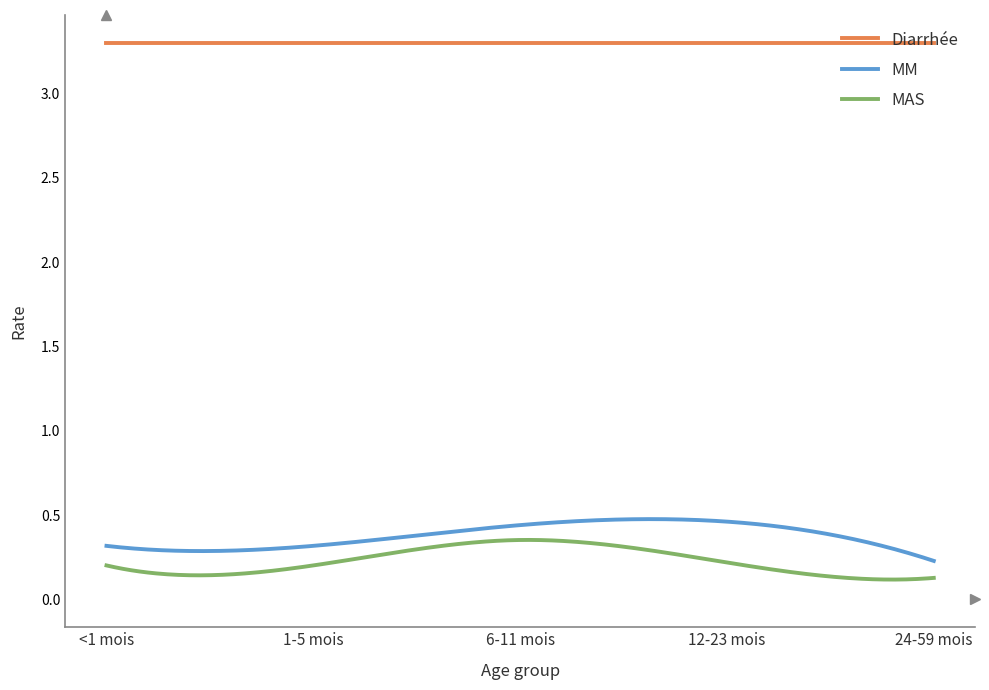

True or false: MAS and MM intersect in this chart.

False